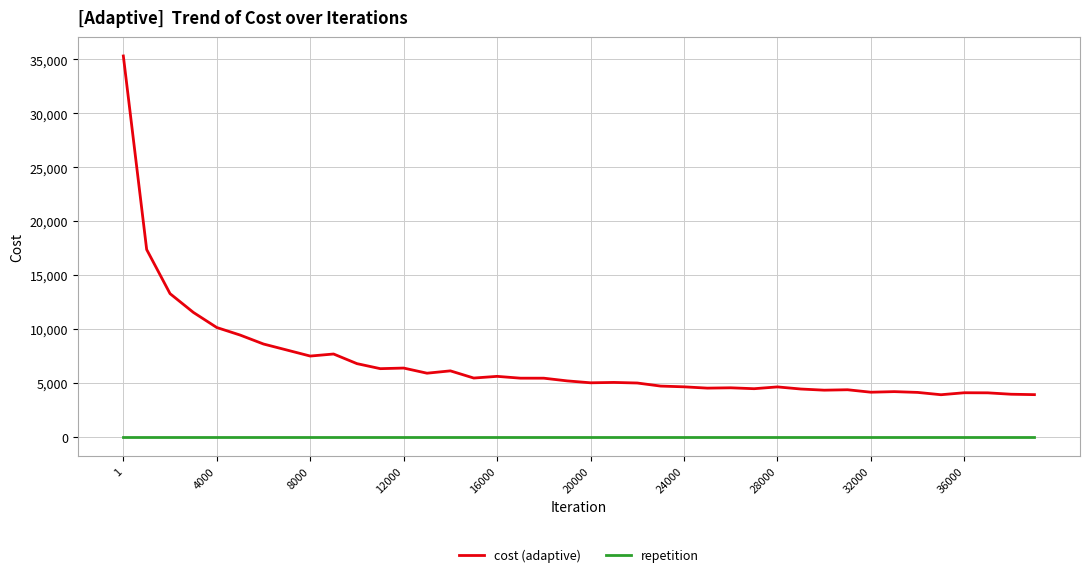

Rank the series by their average value, from lowest to highest.

repetition, cost (adaptive)